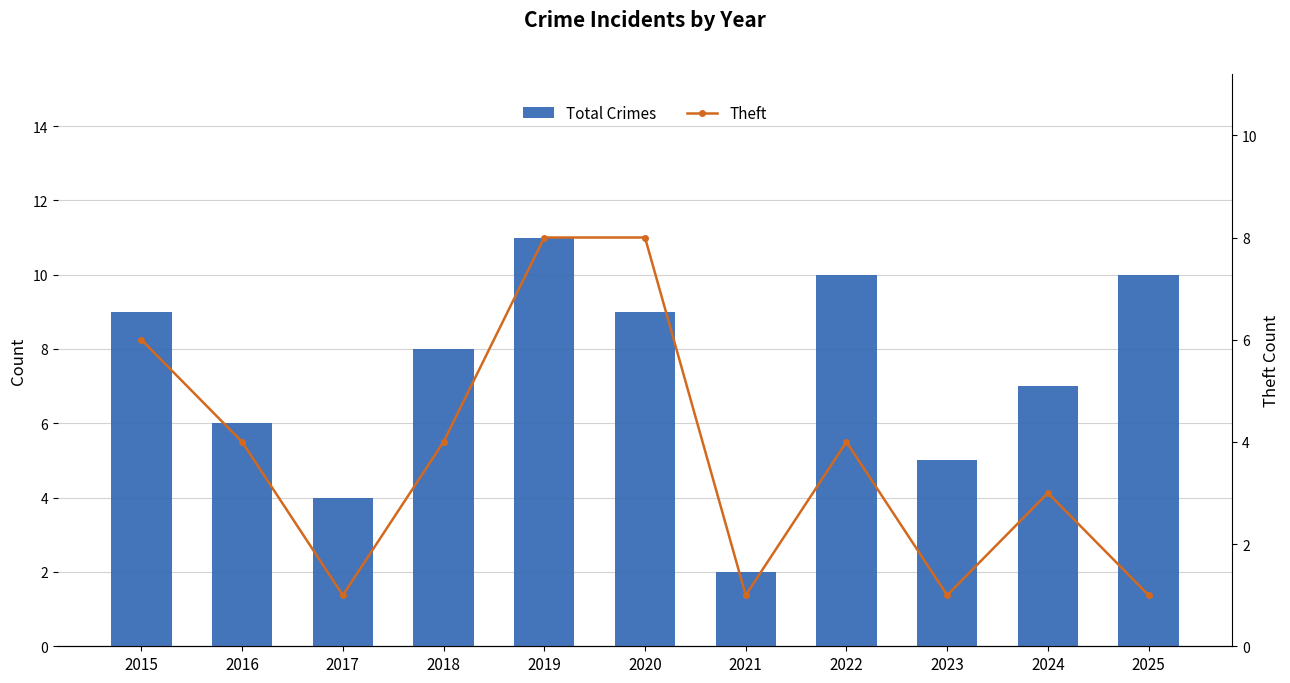

What is the spread (max minus min) of values at 2024?

4